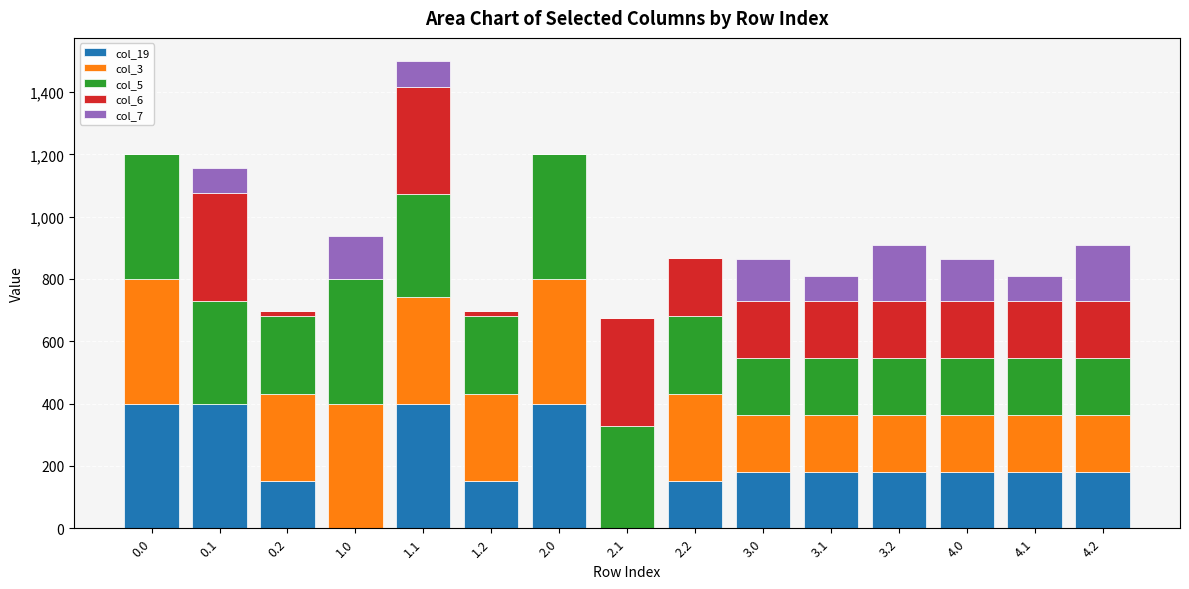

What is the highest value of the col_19 series?

400.0